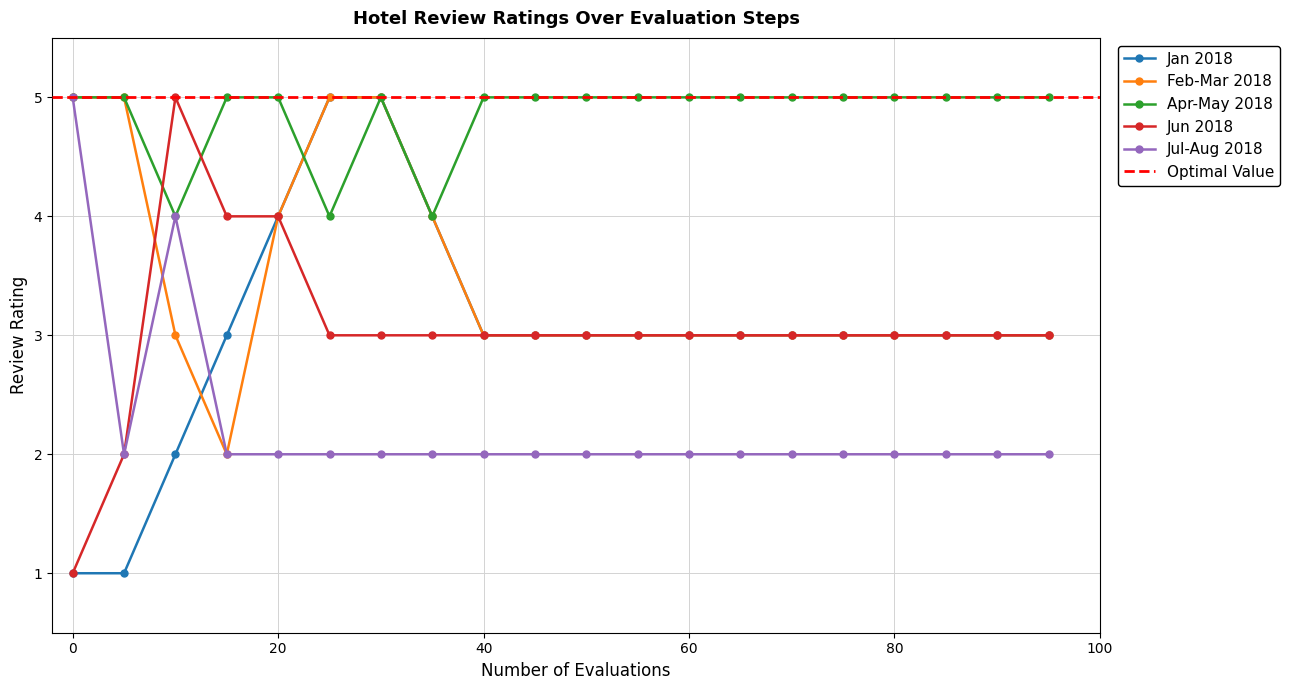

Does the chart display data point markers on the line(s)?

Yes